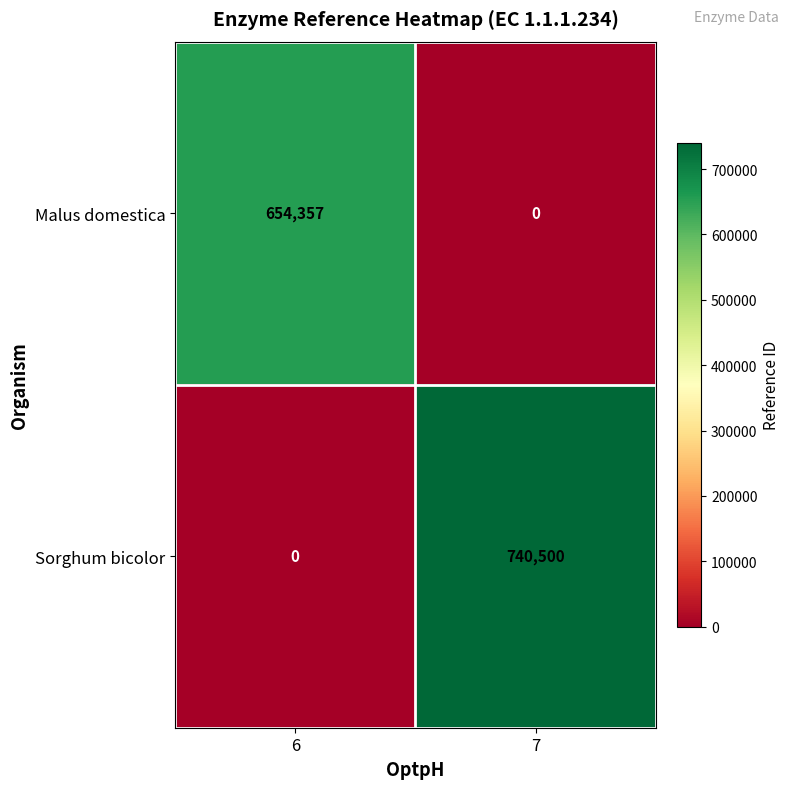

Rank the series at 6 from highest to lowest value.

Malus domestica, Sorghum bicolor